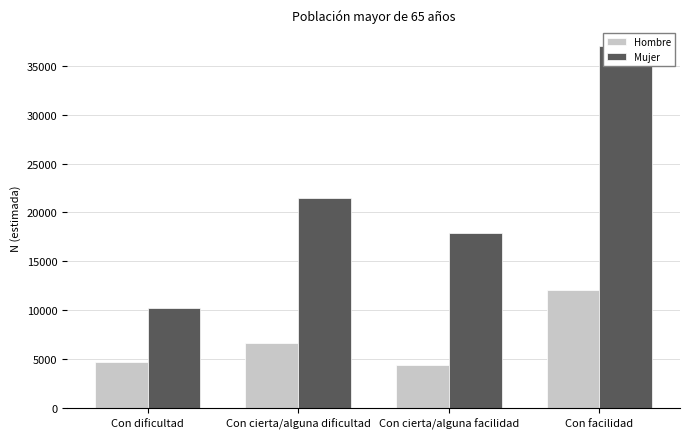

Which series has the largest total across all categories?

Mujer